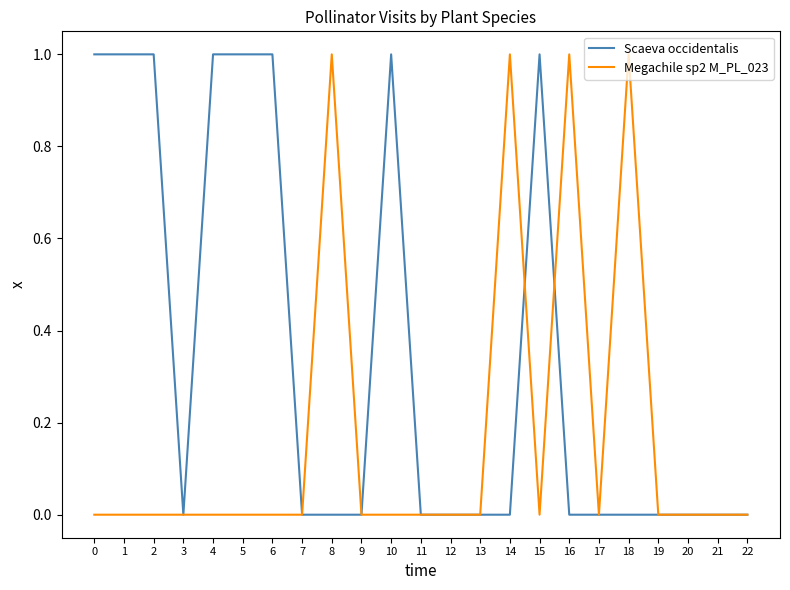

Which series has the largest total across all categories?

Scaeva occidentalis